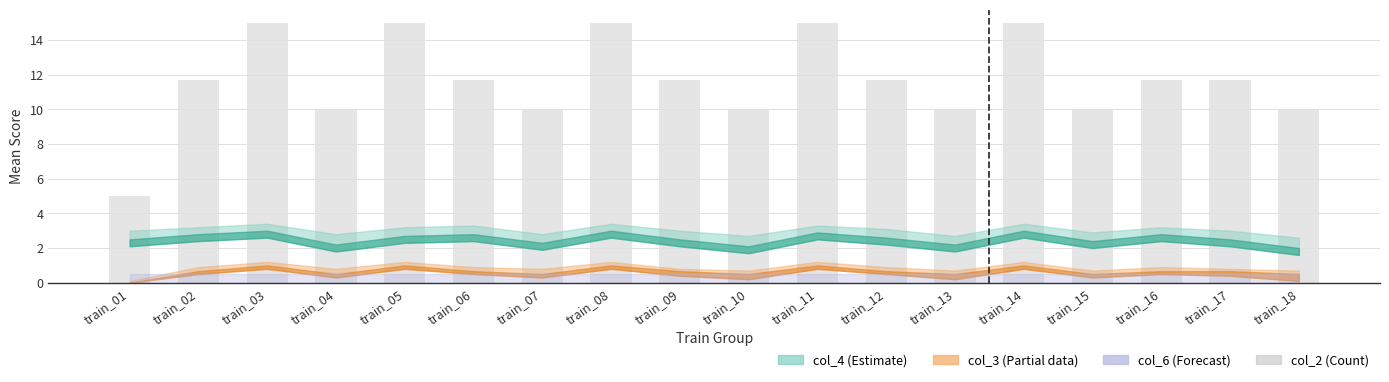

Are the bars horizontal?

No